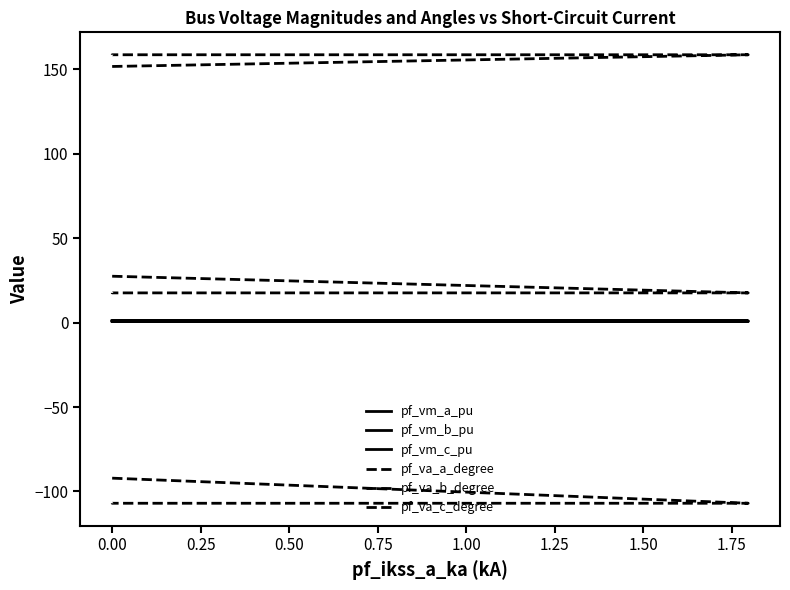

Where is pf_va_a_degree nearest to the value 22?

0.75